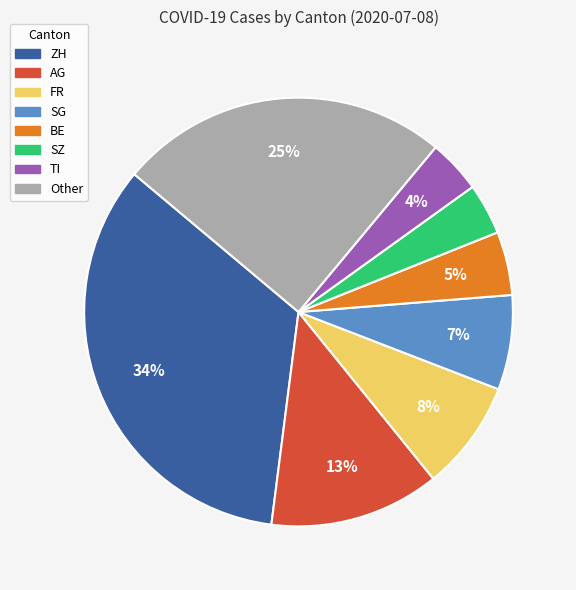

What is the largest slice in the pie chart?

ZH